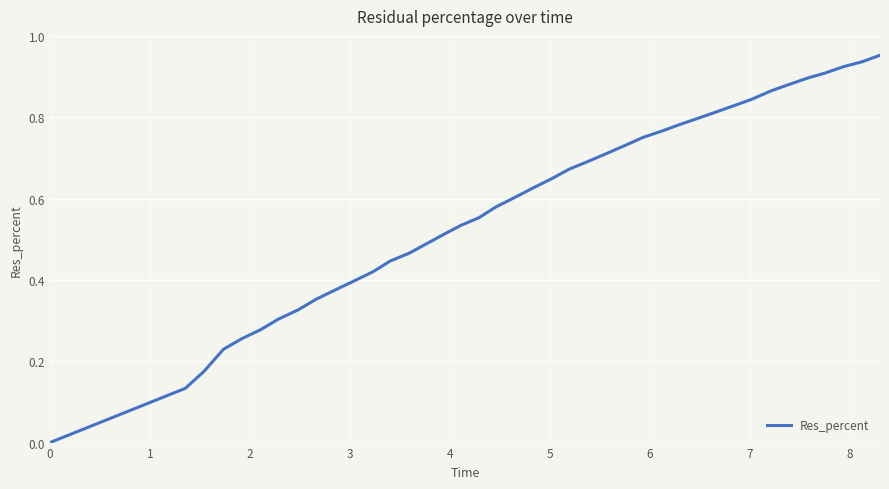

What is the difference between the maximum and minimum values?

1.0